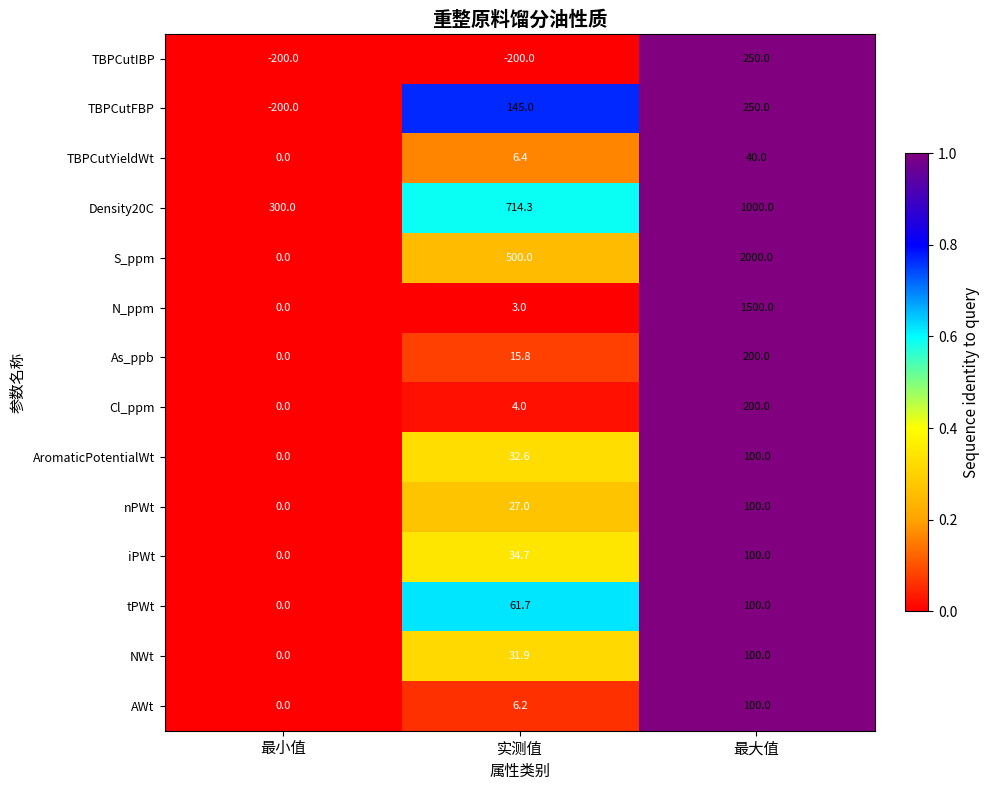

At 实测值, list the series in order from smallest to largest.

TBPCutIBP, N_ppm, Cl_ppm, AWt, TBPCutYieldWt, As_ppb, nPWt, NWt, AromaticPotentialWt, iPWt, tPWt, TBPCutFBP, S_ppm, Density20C